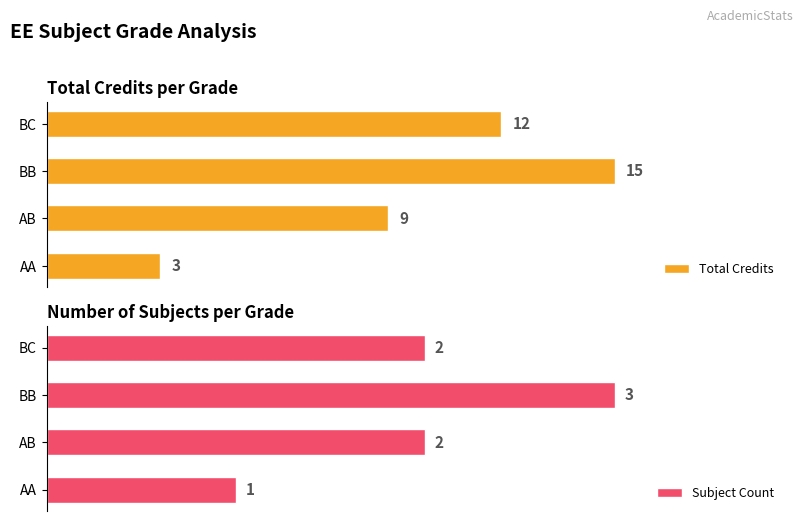

Rank the series by their maximum value, from highest to lowest.

Total Credits, Subject Count